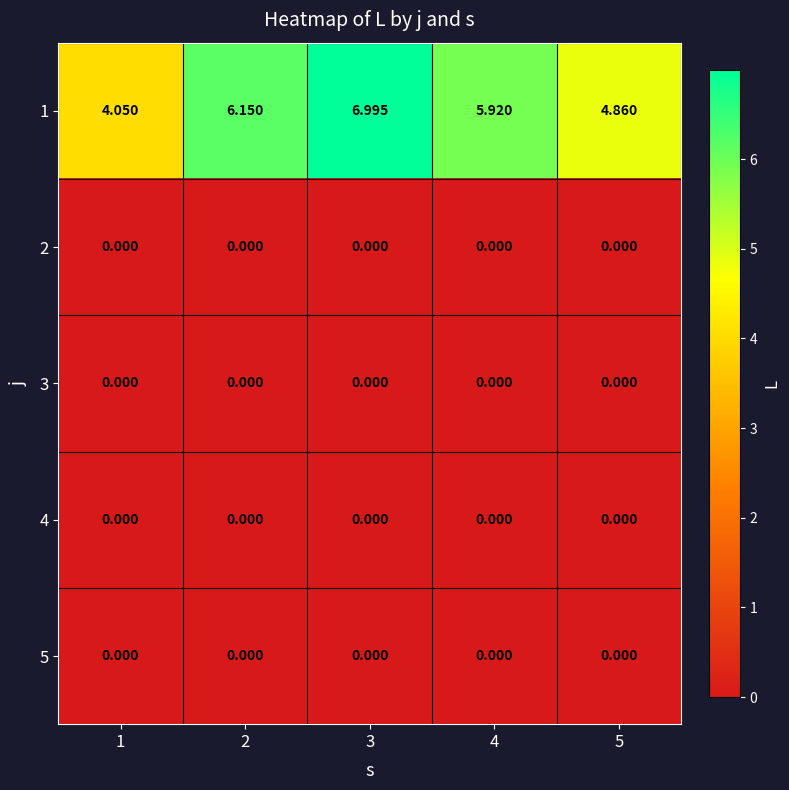

Which series has the largest total across all categories?

1